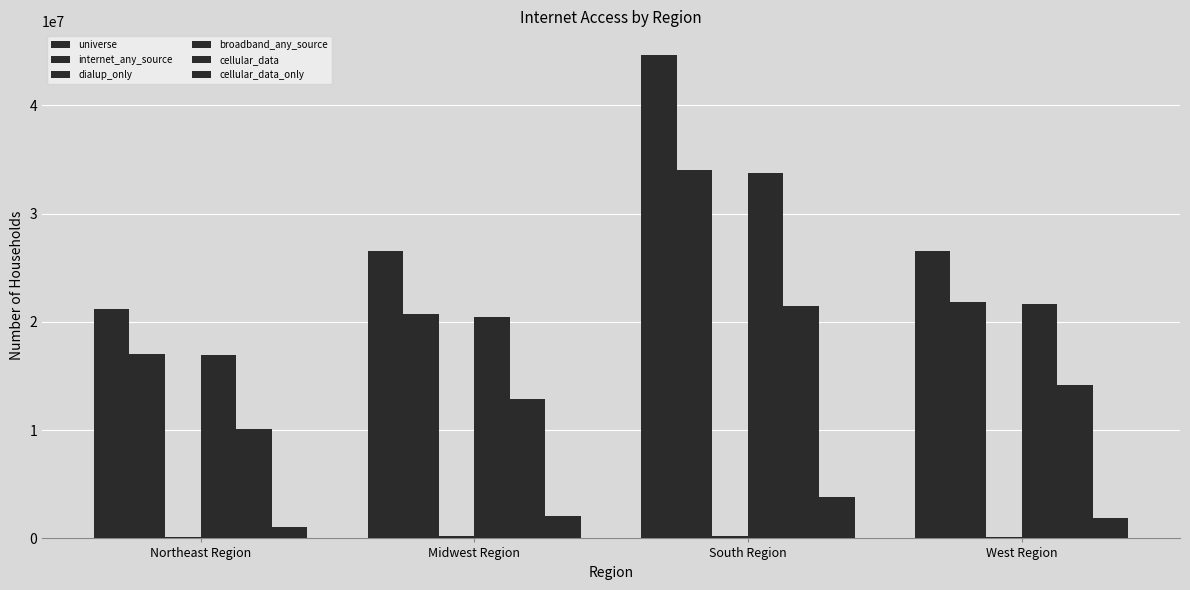

What is the difference between the maximum and minimum values in the broadband_any_source series?

16799017